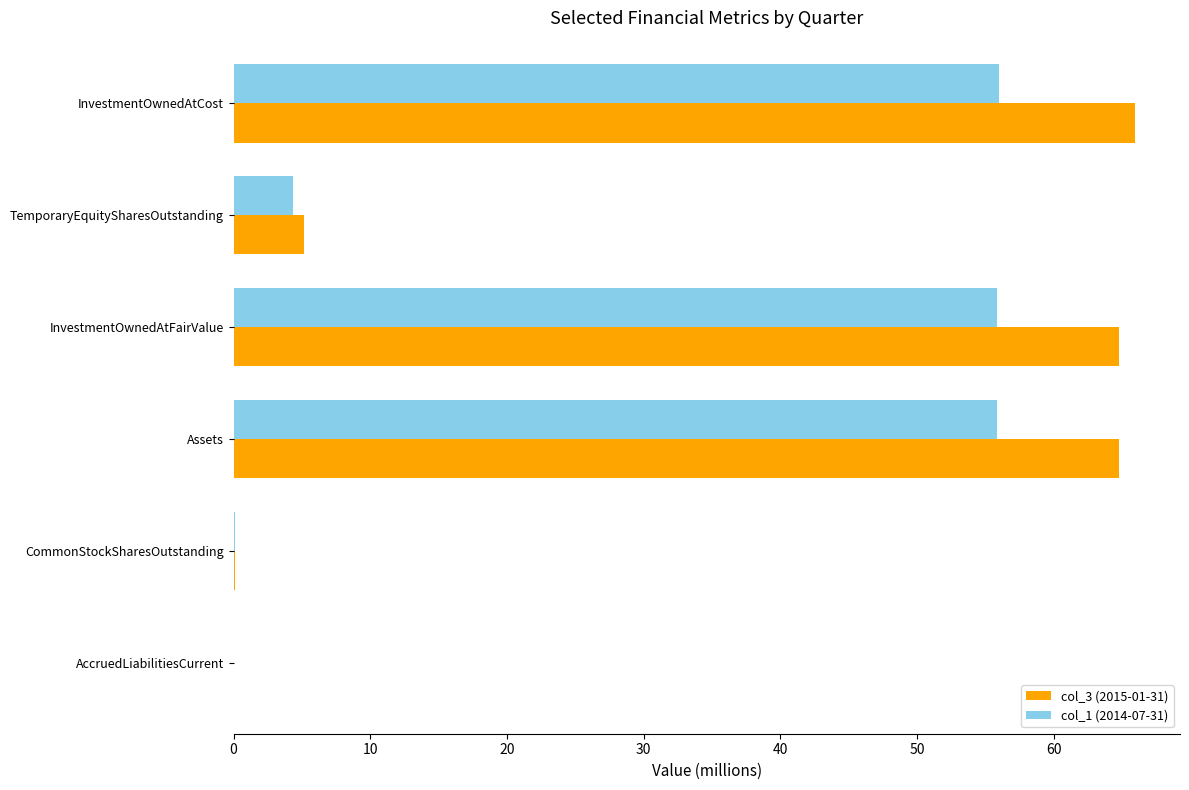

What is the total value across all series at Assets?

120.6